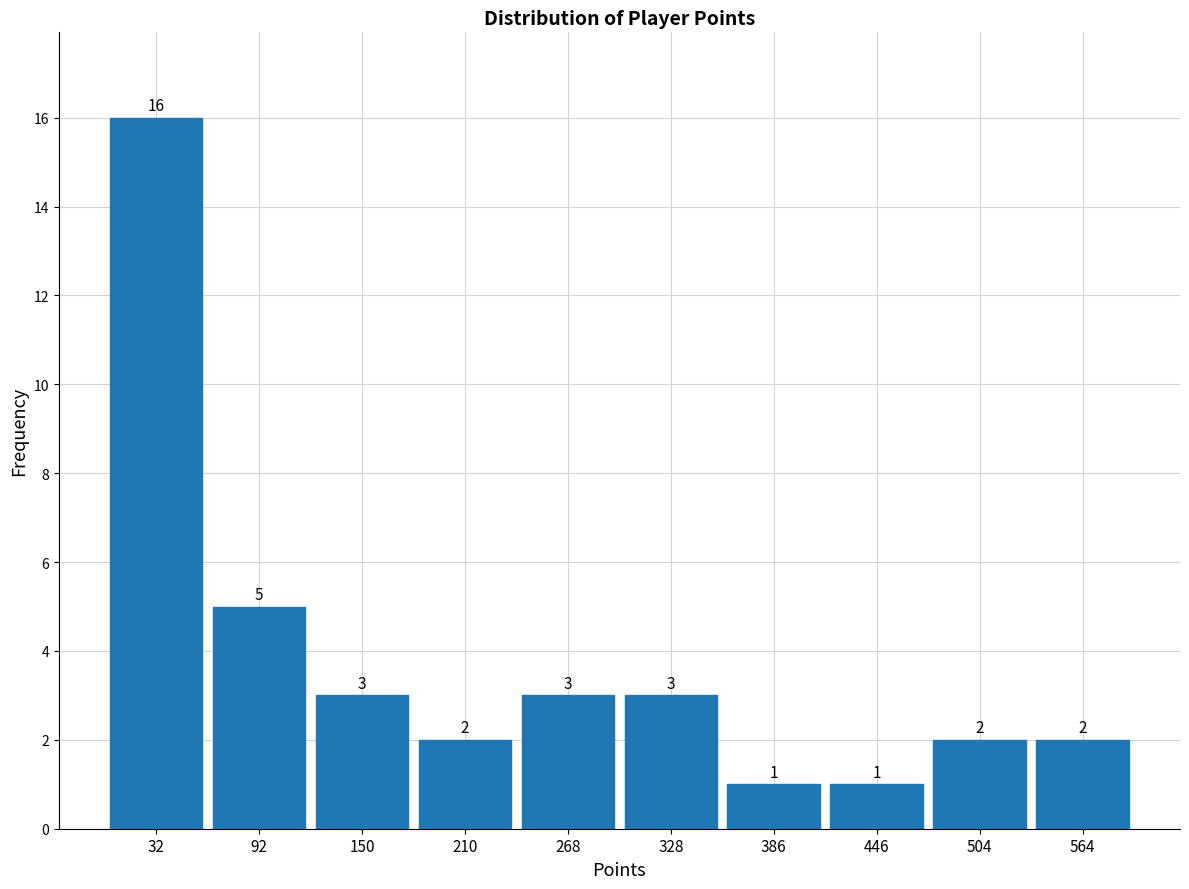

Reading left to right, transcribe this chart: for each bar, give the range it covers on the x-axis and its height. The bar edges are not printed on the chart, so give them approximately, as read against the axis.

3 to 62: 16
62 to 121: 5
121 to 180: 3
180 to 239: 2
239 to 298: 3
298 to 357: 3
357 to 416: 1
416 to 475: 1
475 to 534: 2
534 to 593: 2